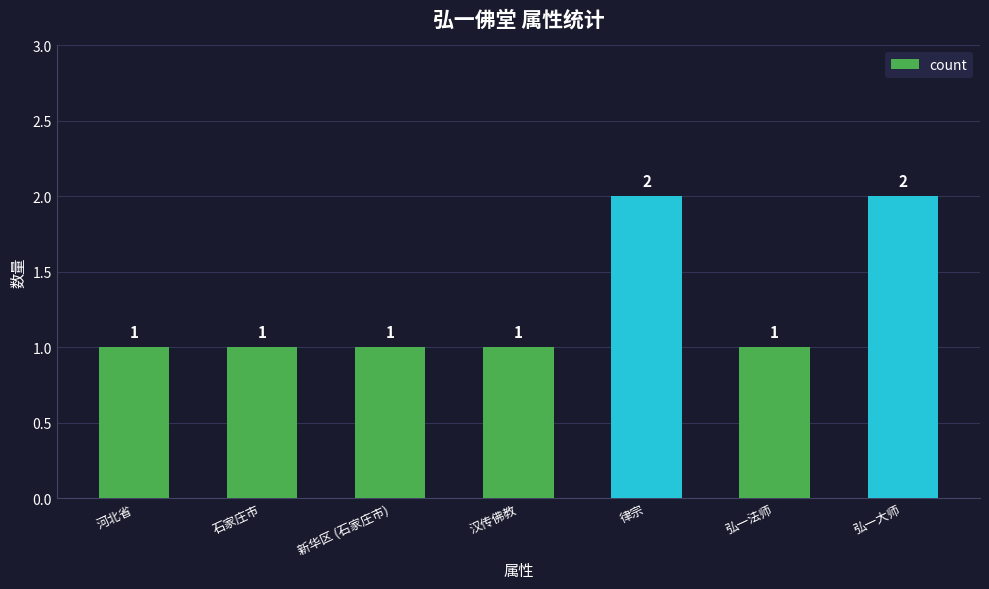

What is the label of the 7th bar from the left?

弘一大师